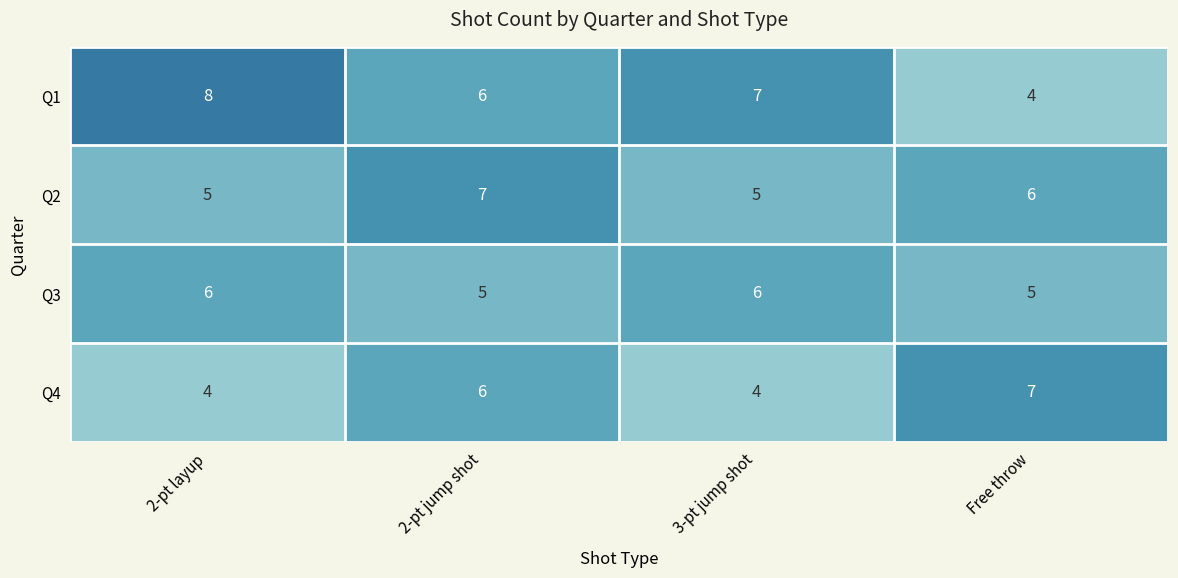

Count the Q2 values in the range 5 to 7.

4